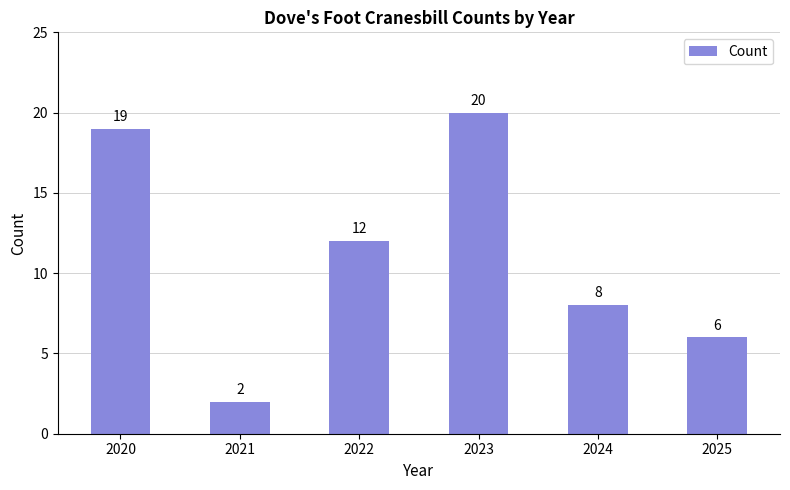

Approximately how many times larger is the value at 2024 compared to 2021?

4.0